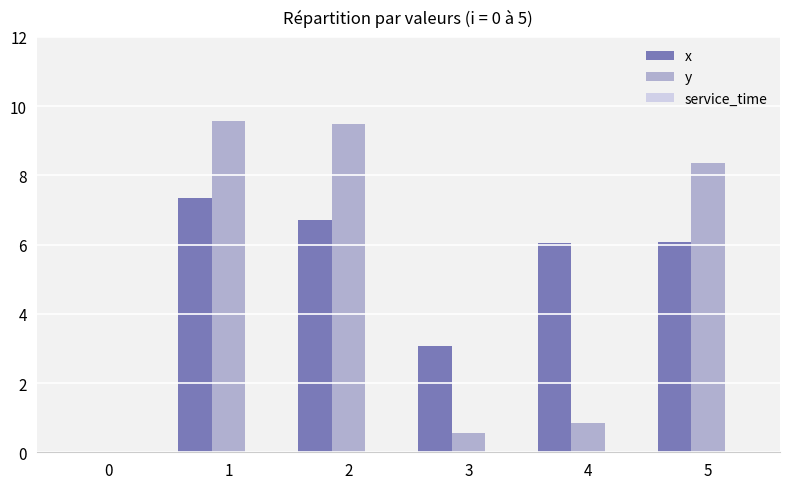

At which category is the sum across all series the highest?

1